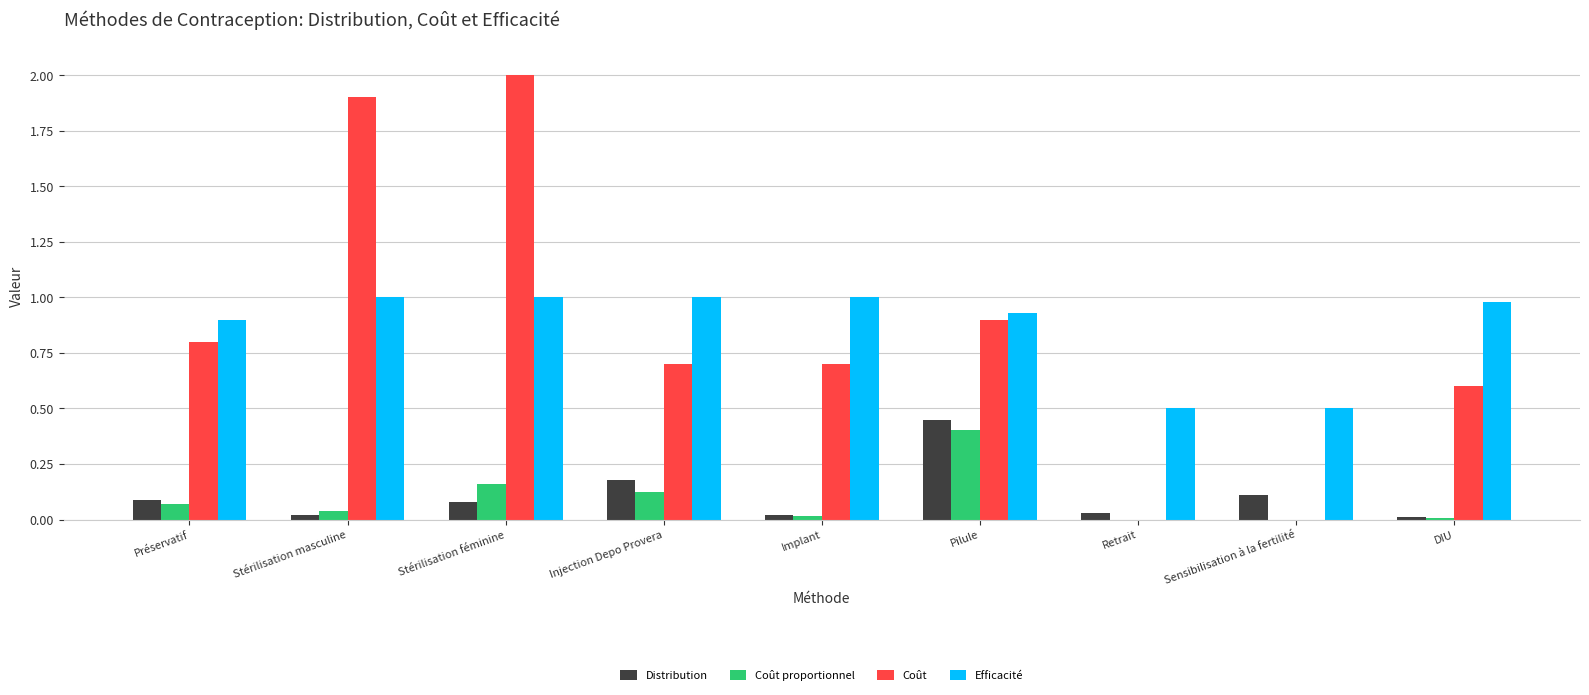

Is the value of Coût proportionnel at Injection Depo Provera greater than the value of Efficacité at Implant?

No